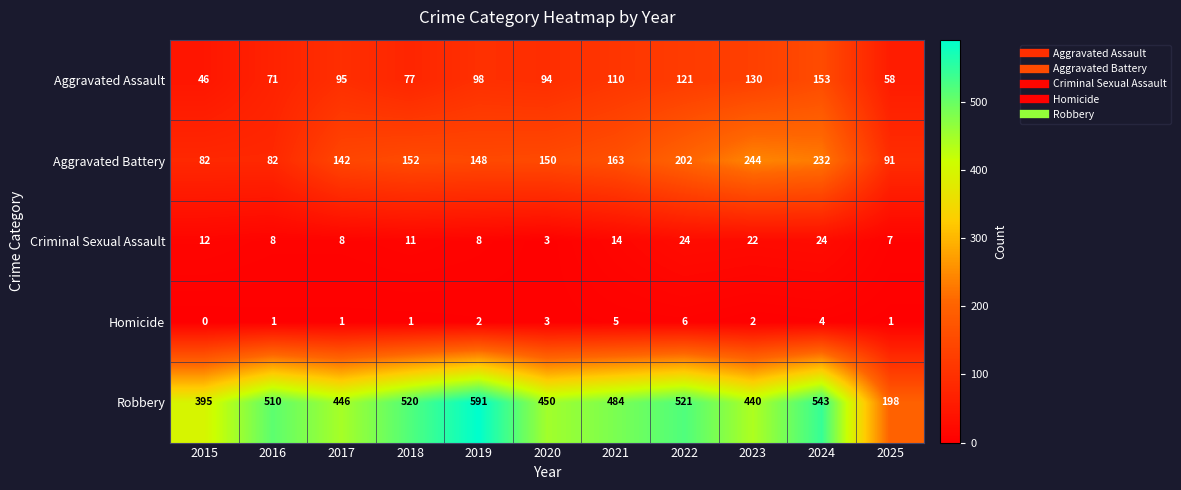

What is the spread (max minus min) of values at 2023?

438